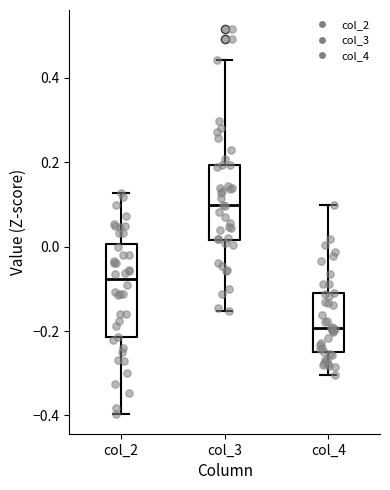

Which box is the tallest, from its lower edge to its upper edge?

col_2